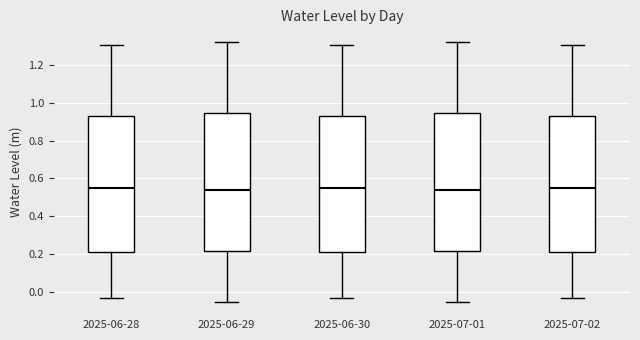

Reading left to right, read every box against the y-axis: the position of its median line, the range the box covers, and the ends of its whiskers. The values are not printed on the chart, so give them approximately, as read against the axis.

2025-06-28: median 0.56, box 0.22 to 0.92, whiskers -0.04 to 1.30
2025-06-29: median 0.54, box 0.22 to 0.94, whiskers -0.06 to 1.32
2025-06-30: median 0.56, box 0.22 to 0.92, whiskers -0.04 to 1.30
2025-07-01: median 0.54, box 0.22 to 0.94, whiskers -0.06 to 1.32
2025-07-02: median 0.56, box 0.22 to 0.92, whiskers -0.04 to 1.30